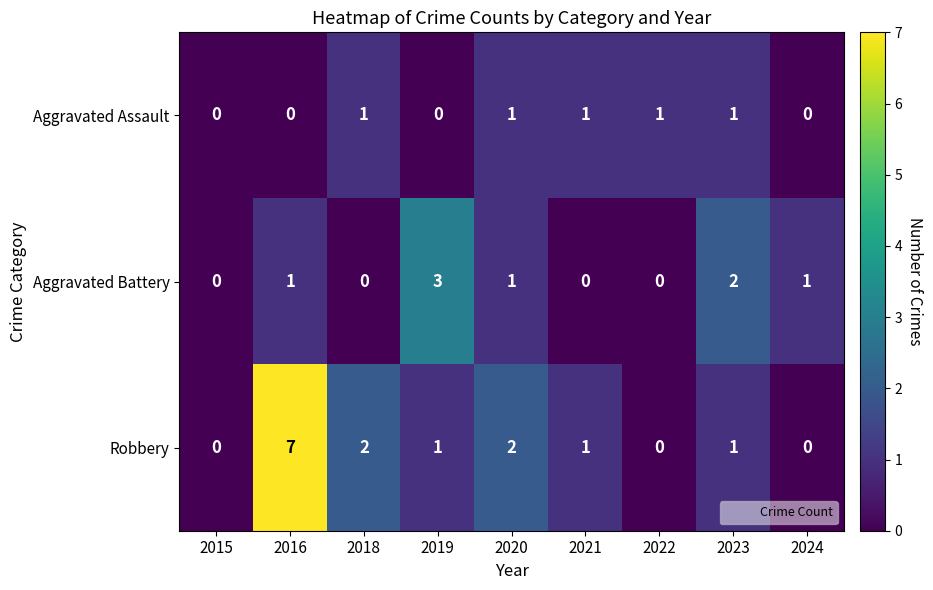

The value of Aggravated Assault at 2023 is 0. True or false?

False